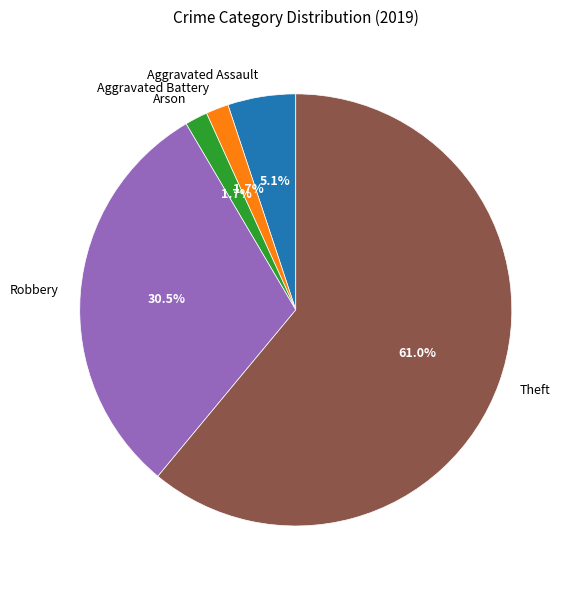

True or false: Aggravated Battery accounts for 2% of the total.

True